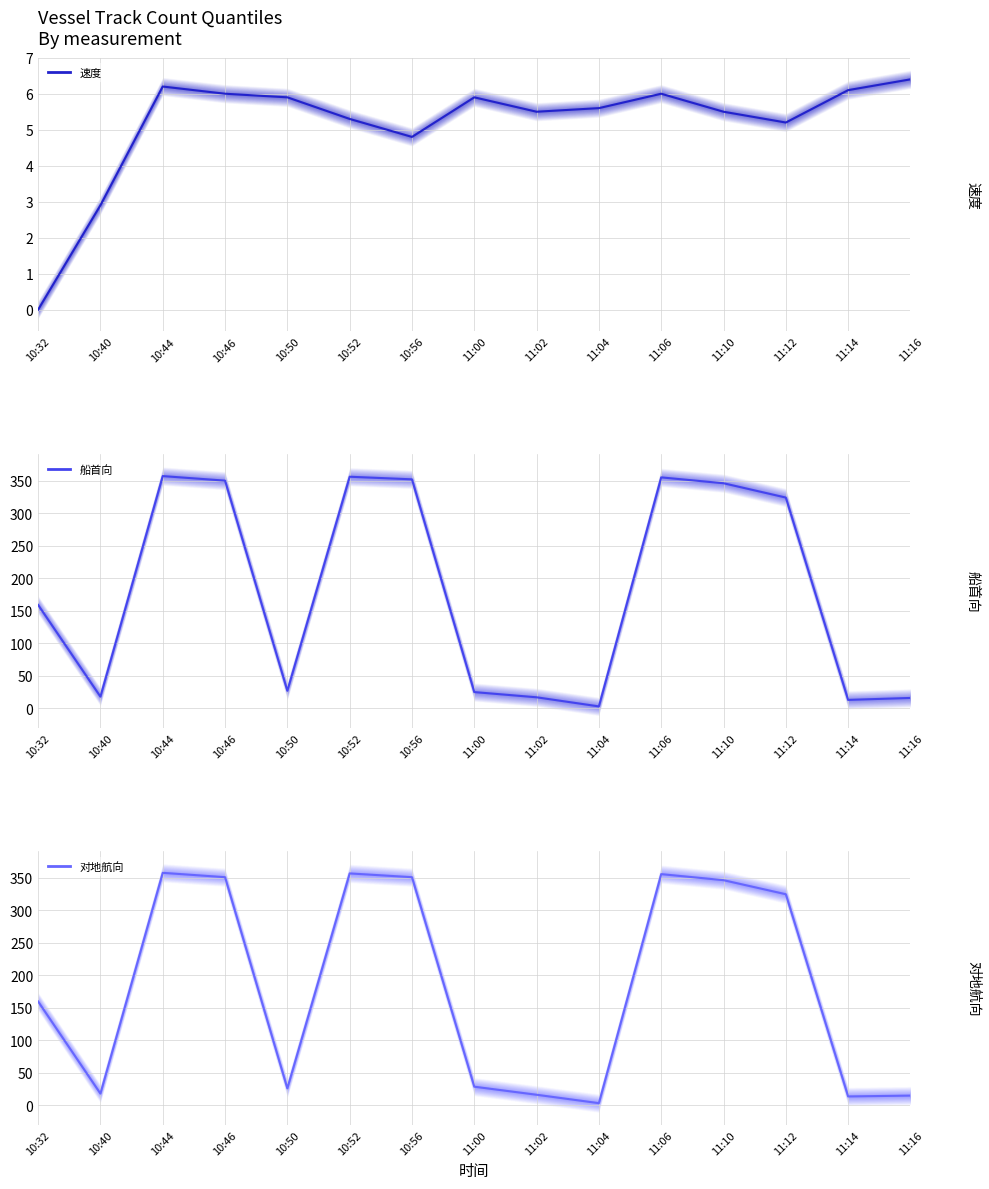

Where is the first local minimum for 速度?

10:56